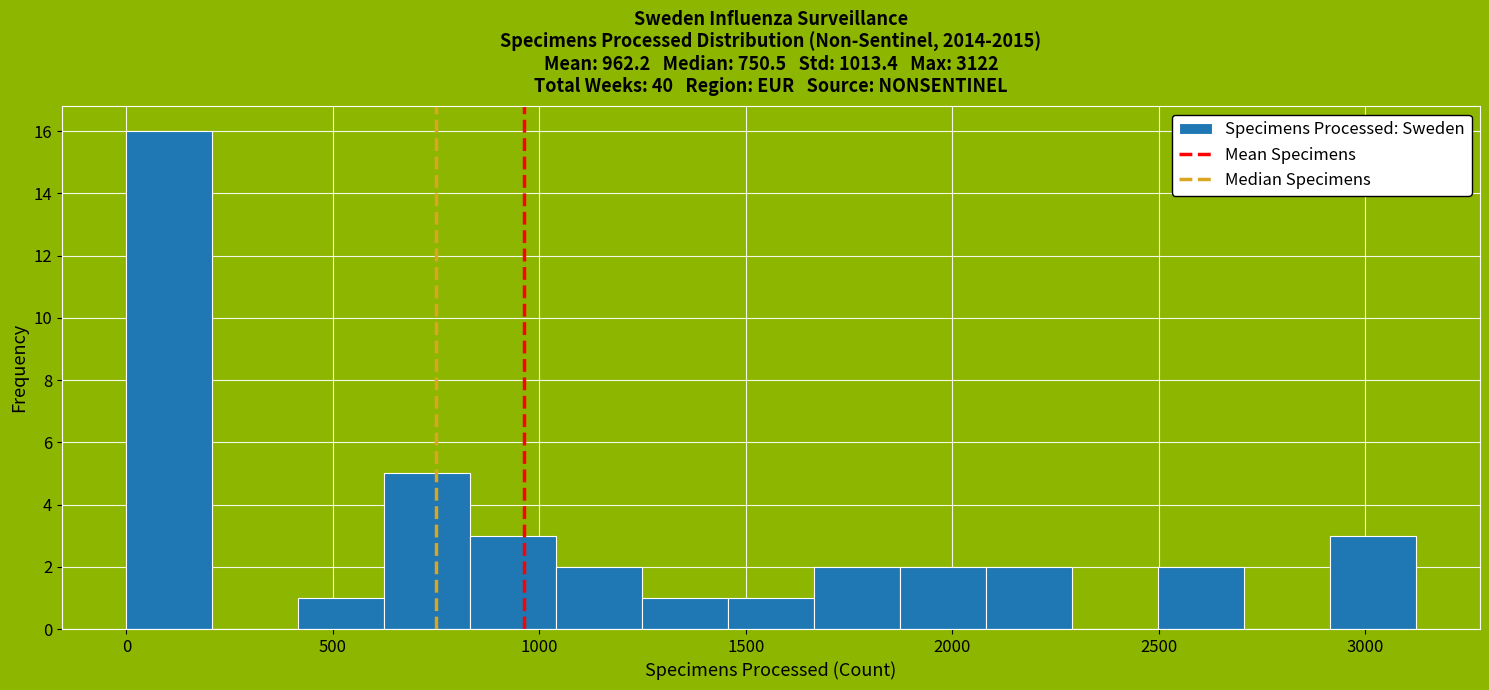

Reading left to right, transcribe this chart: for each bar, give the range it covers on the x-axis and its height. Neither the bar edges nor the heights are printed on the chart, so give them approximately, as read against the axes.

0 to 200: 16
200 to 400: 0
400 to 600: 1
600 to 850: 5
850 to 1050: 3
1050 to 1250: 2
1250 to 1450: 1
1450 to 1650: 1
1650 to 1850: 2
1850 to 2100: 2
2100 to 2300: 2
2300 to 2500: 0
2500 to 2700: 2
2700 to 2900: 0
2900 to 3100: 3